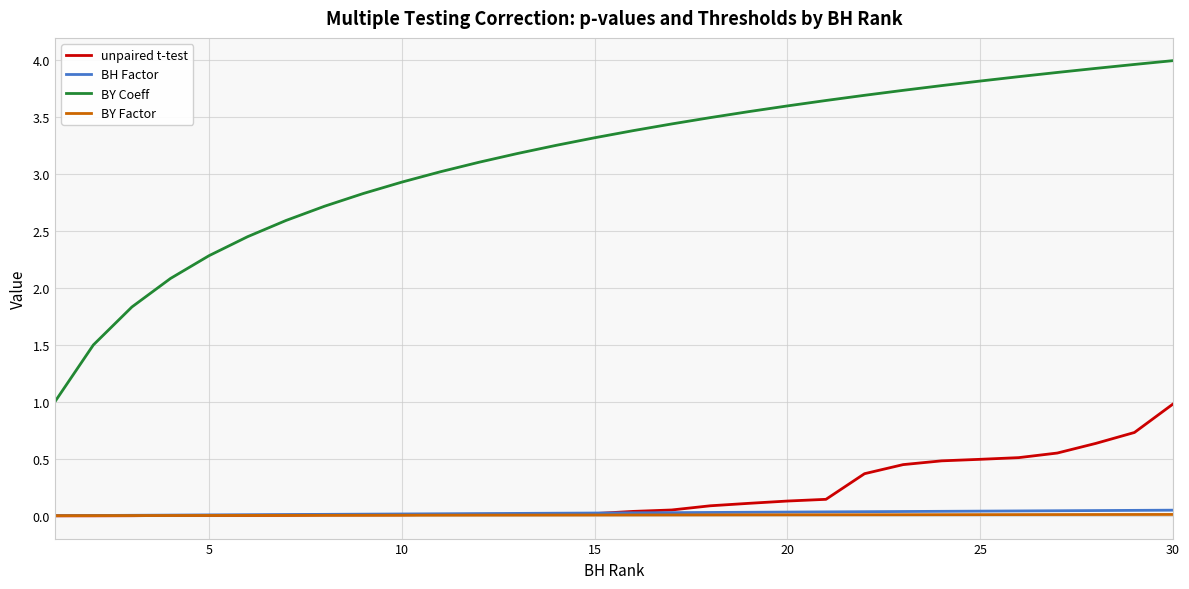

What is the maximum value shown in the chart?

4.0